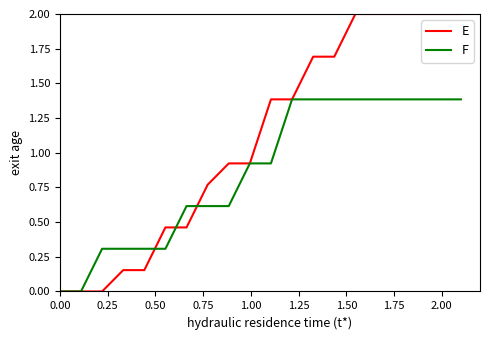

At how many categories does at least one series exceed 1?

10